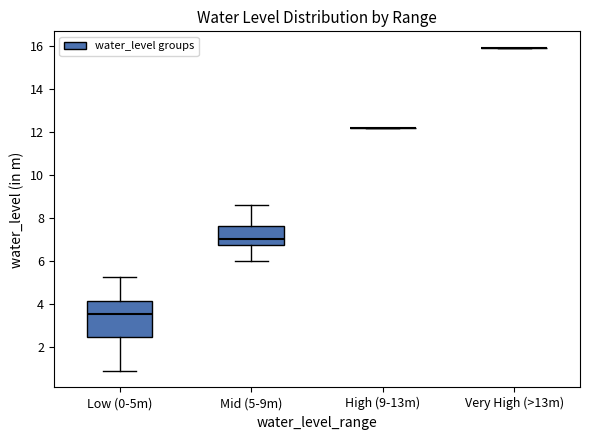

Reading left to right, transcribe this box plot: for each box, give where its median line is, the range the box spans, and where its two whiskers end, as read against the y-axis. The values are not printed on the chart, so give them approximately, as read against the axis.

Low (0-5m): median 3.6, box 2.4 to 4.2, whiskers 0.8 to 5.2
Mid (5-9m): median 7.0, box 6.8 to 7.6, whiskers 6.0 to 8.6
High (9-13m): box collapsed to a line at 12.2, whiskers 12.2 to 12.2
Very High (>13m): box collapsed to a line at 16.0, whiskers 16.0 to 16.0